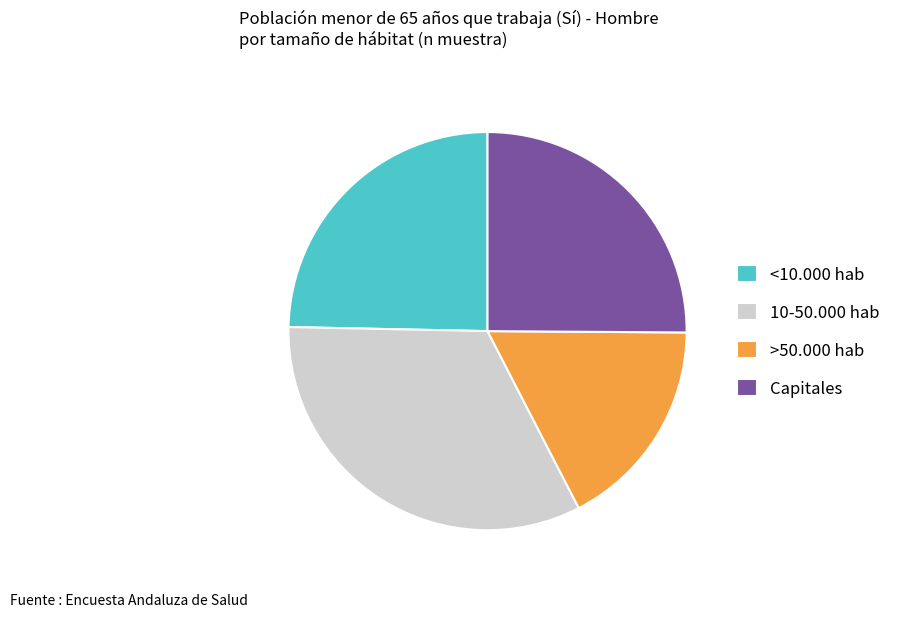

Is it true that Capitales is 25% of the pie?

True